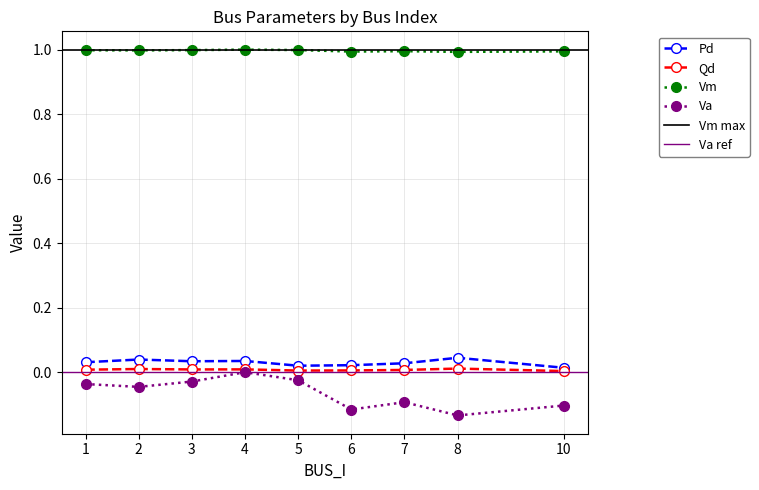

What is the average value of the Va series?

-0.1